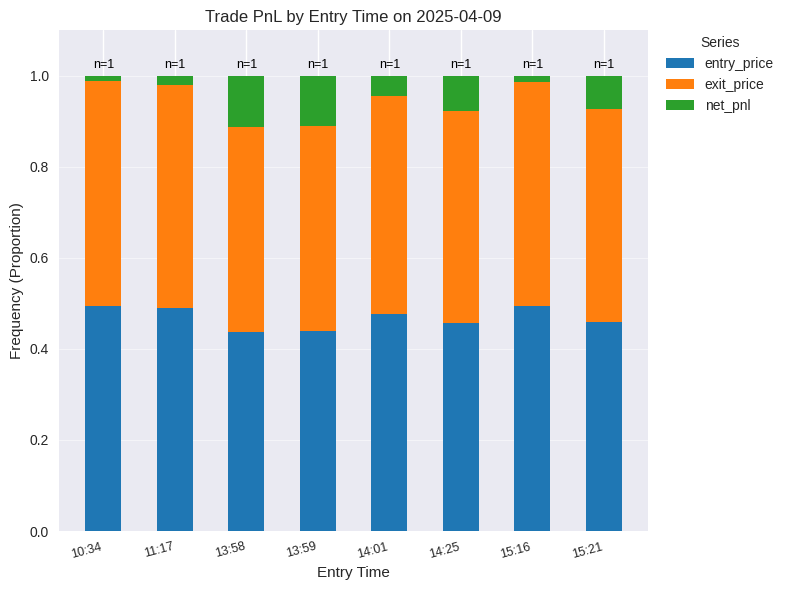

What is the sum of the entry_price values at 14:25 and 14:01?

0.9